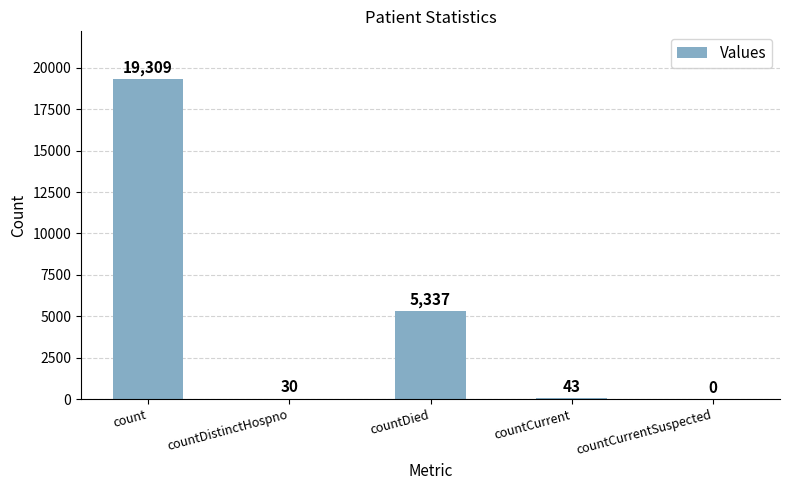

Reading left to right, transcribe all the data shown in this chart.

count=19309	countDistinctHospno=30	countDied=5337	countCurrent=43	countCurrentSuspected=0